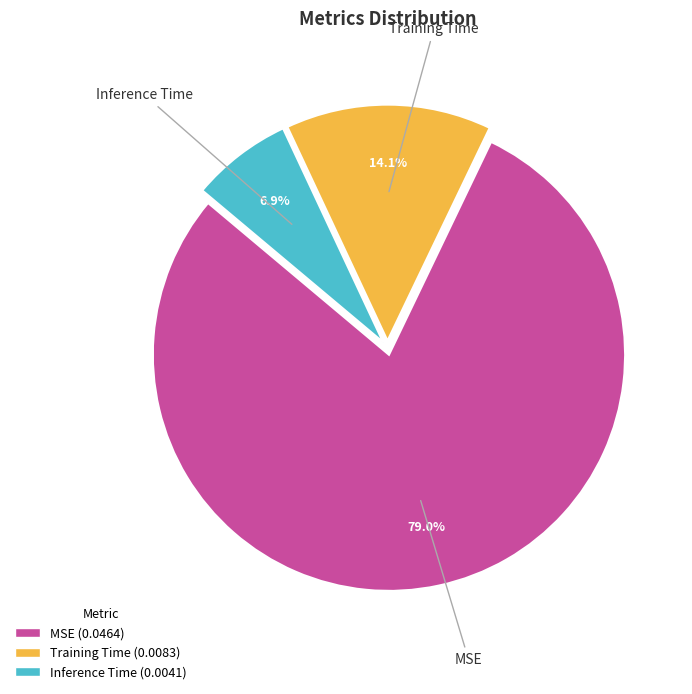

To the nearest percent, what is the combined percentage of MSE and Inference Time?

86%